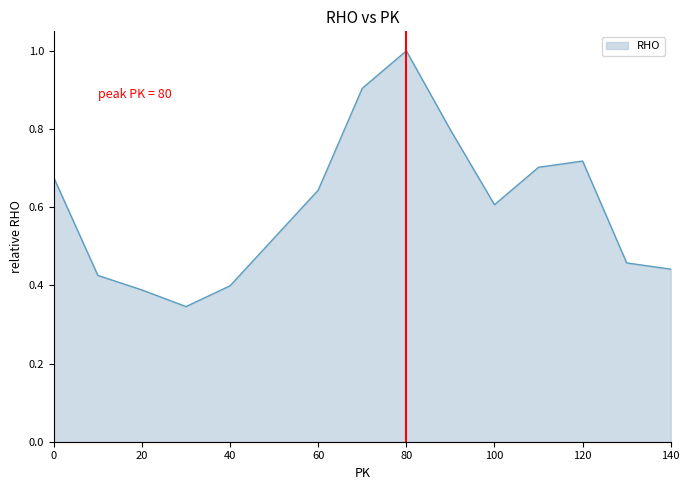

What is the greatest value displayed?

1.0